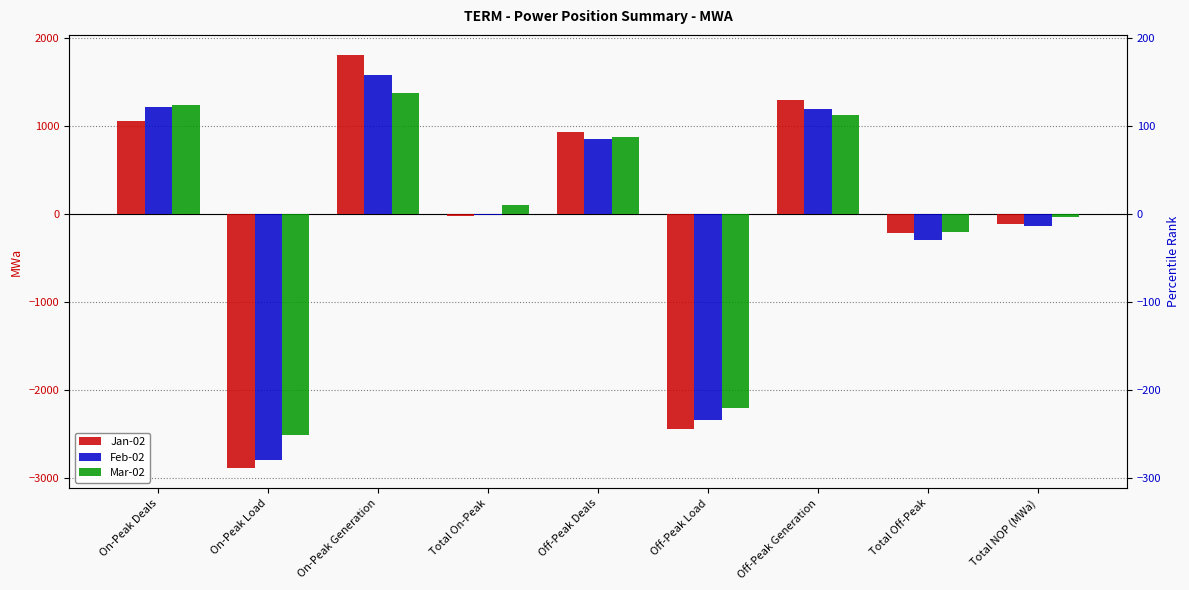

Rank the series by their average value, from highest to lowest.

Mar-02, Jan-02, Feb-02